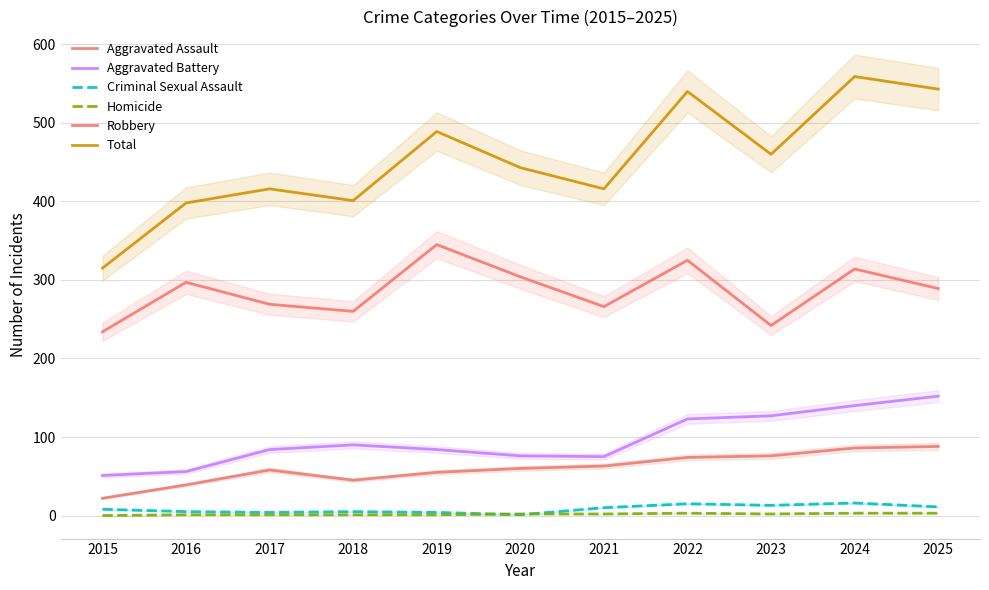

True or false: Homicide has a value of 2 at 2023.

True